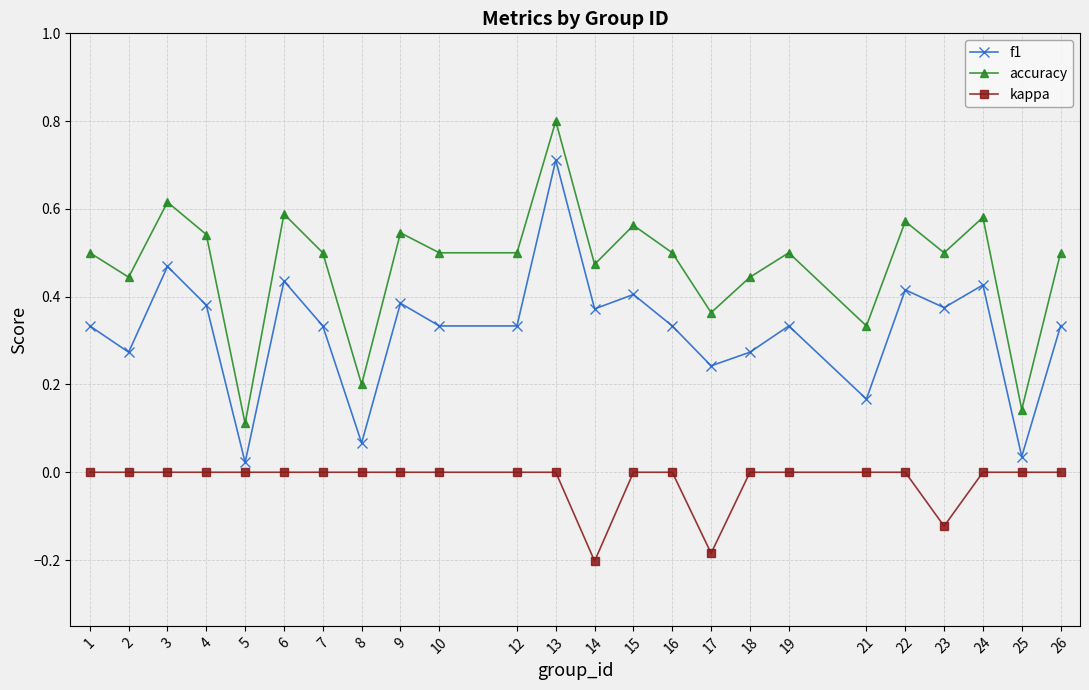

True or false: accuracy has more than 2 points higher than both neighbors.

True